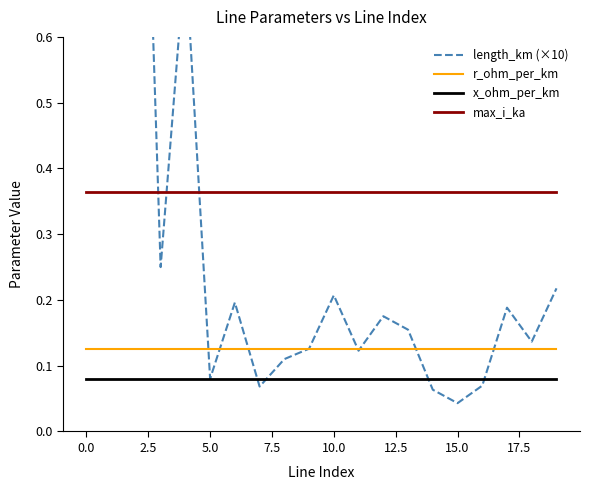

What is the total value across all series at 18?

0.7